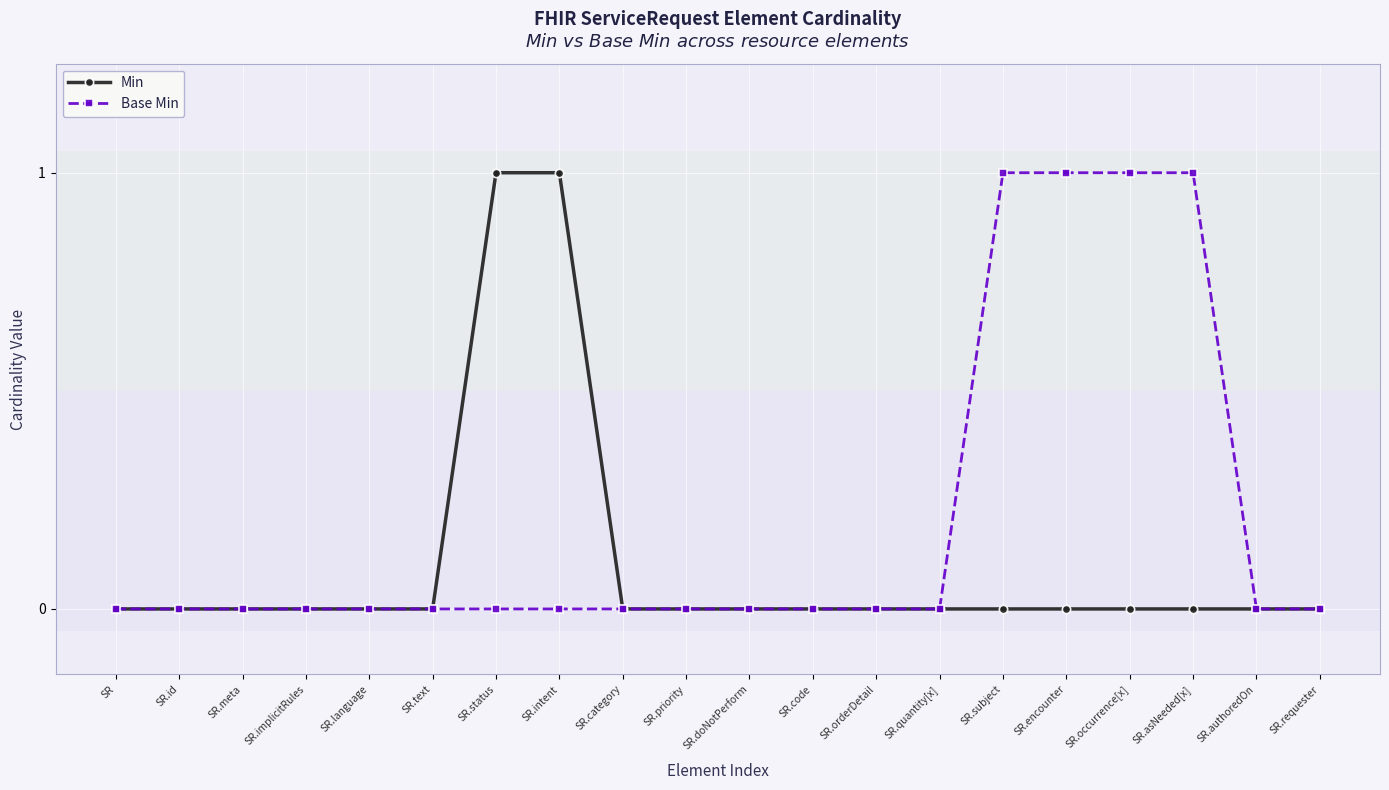

Reading left to right, list all the values displayed in this chart.

Min: 0	0	0	0	0	0	1	1	0	0	0	0	0	0	0	0	0	0	0	0
Base Min: 0	0	0	0	0	0	0	0	0	0	0	0	0	0	1	1	1	1	0	0